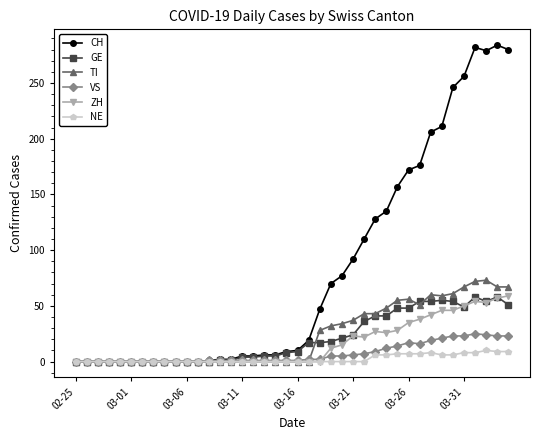

What is the maximum value shown in the chart?

284